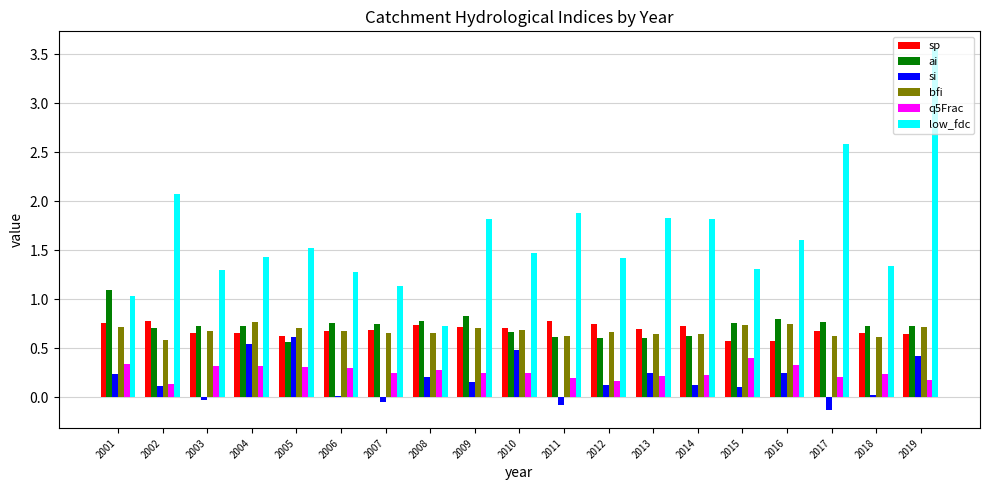

What are all the series names shown in the legend?

sp, ai, si, bfi, q5Frac, low_fdc